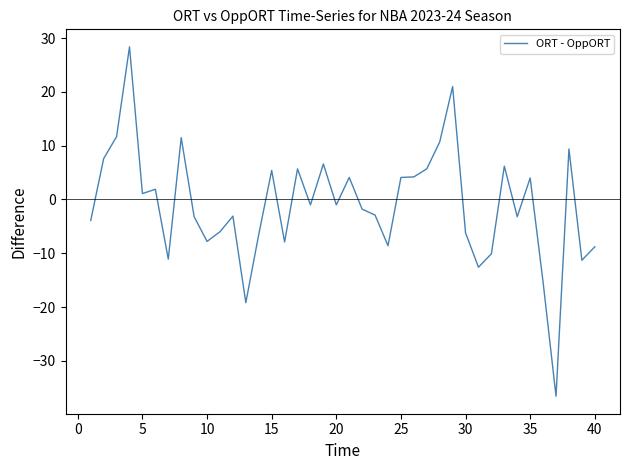

Count the number of data series in this chart.

1